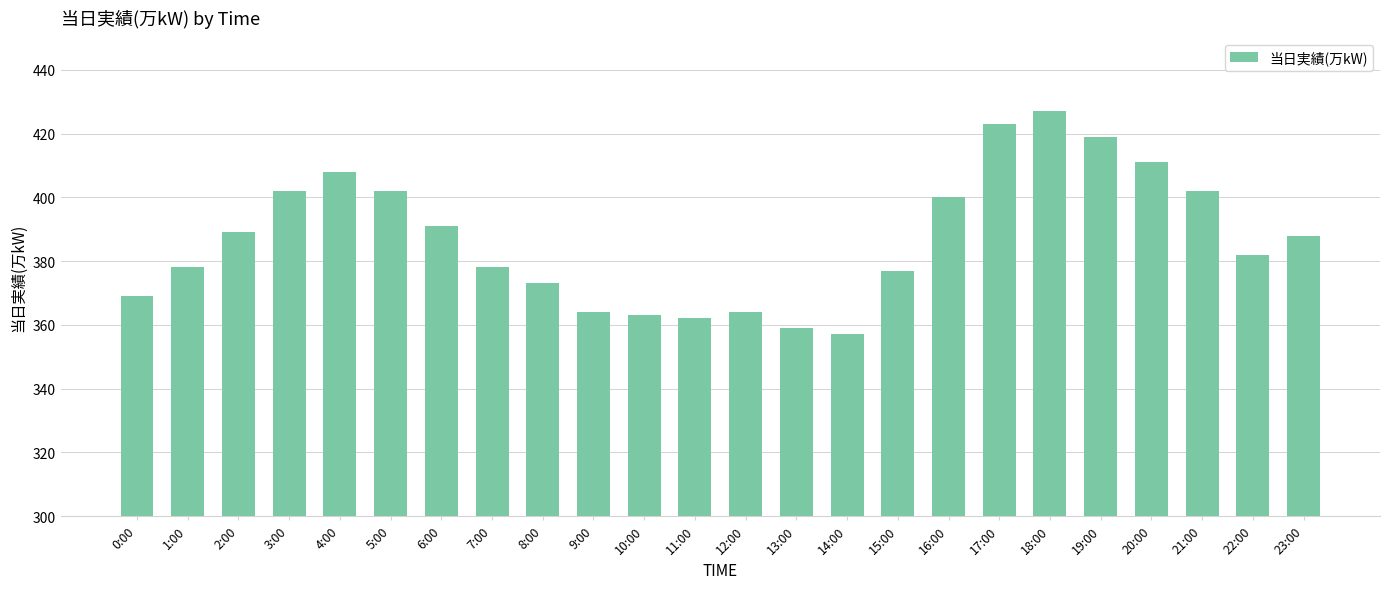

True or false: the data shows 542 at 9:00.

False